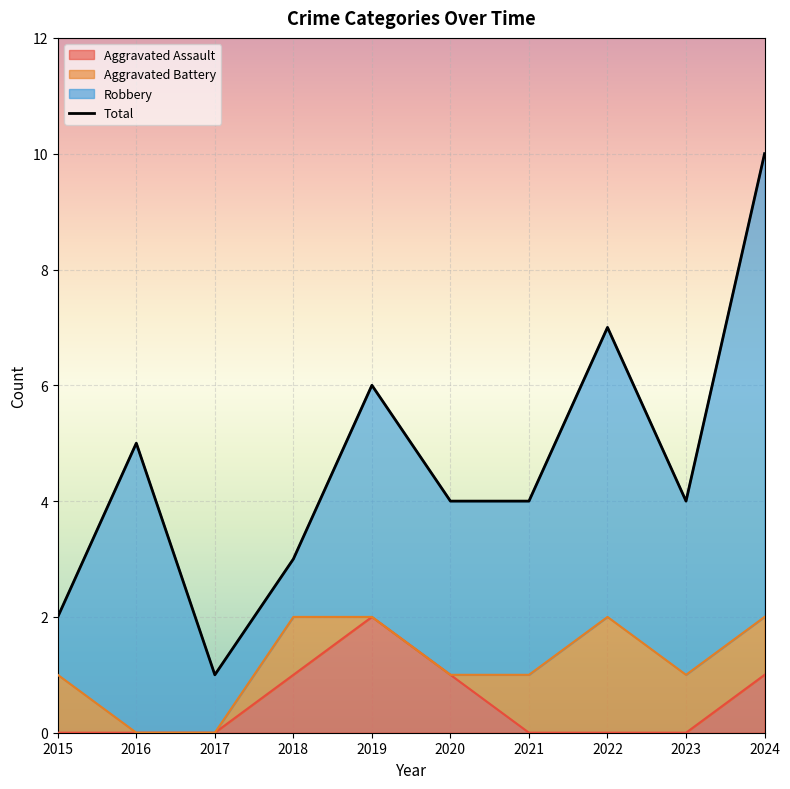

The Total series shows 1 at 2017. True or false?

True